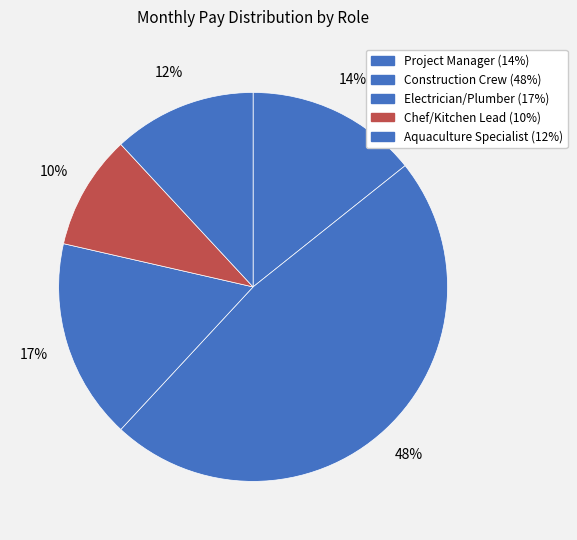

How many slices are in this pie chart?

5